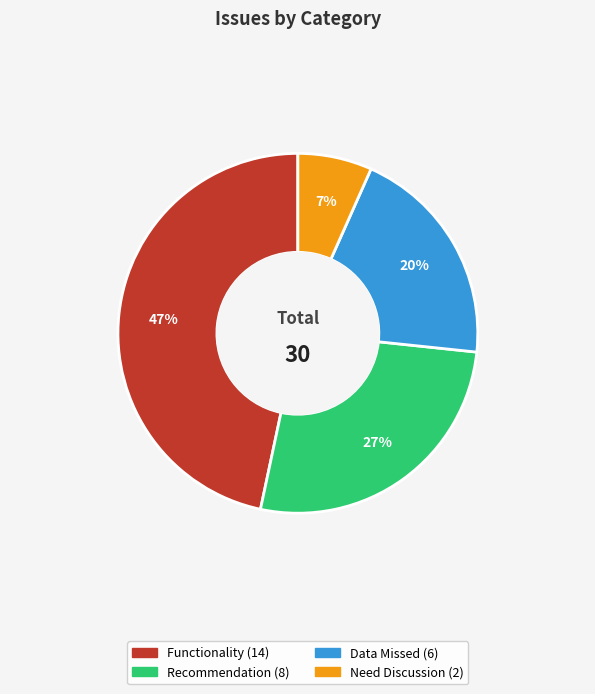

How many slices are in this pie chart?

4